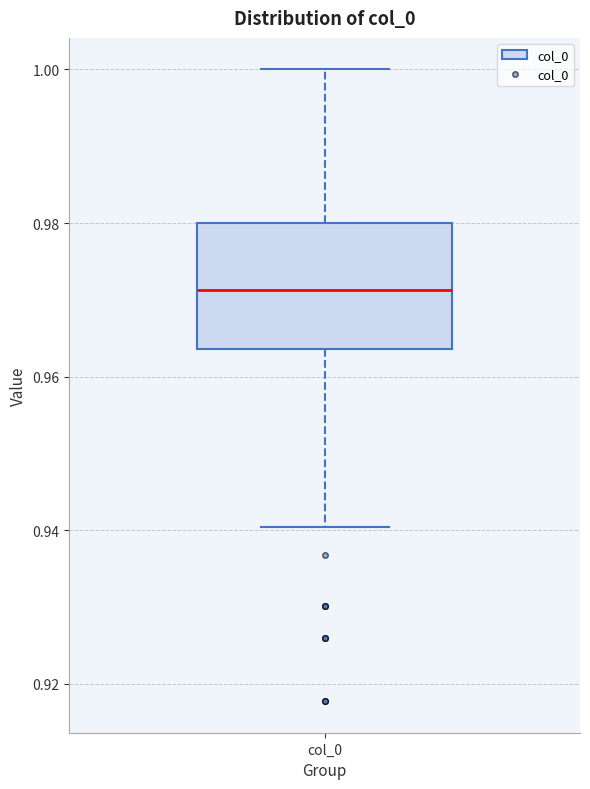

Where is the lower edge of the box for col_0 on the y-axis? The values are not printed on the chart, so give them approximately, as read against the axis.

0.964